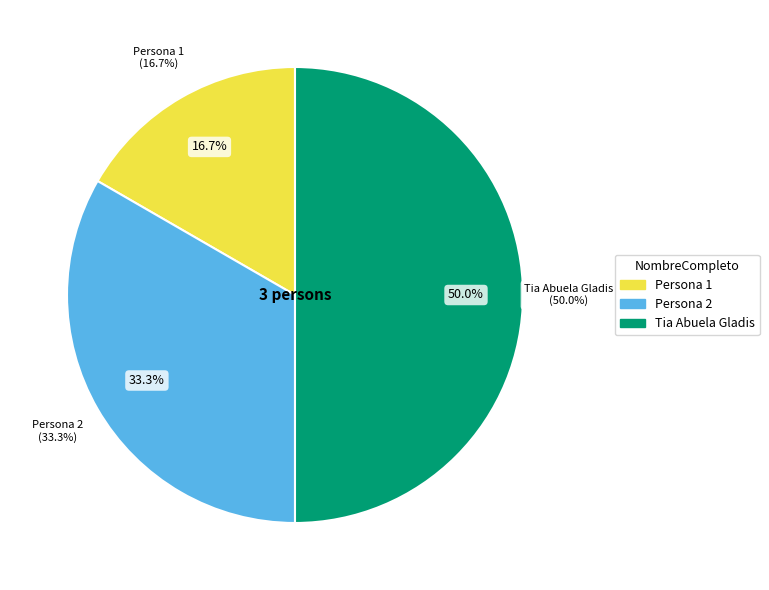

To the nearest percent, what portion does Persona 1 represent?

17%